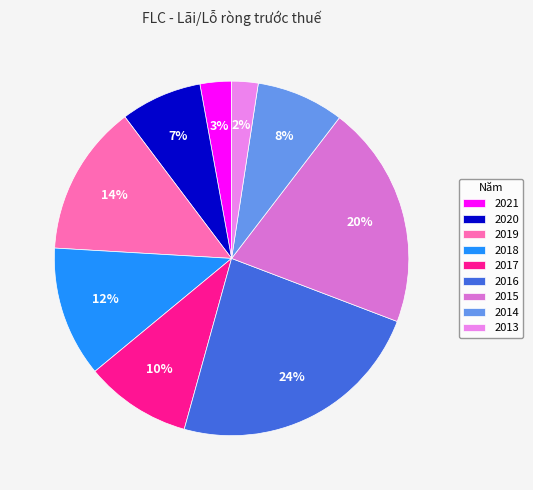

What percentage is the 2017 slice, to the nearest percent?

10%